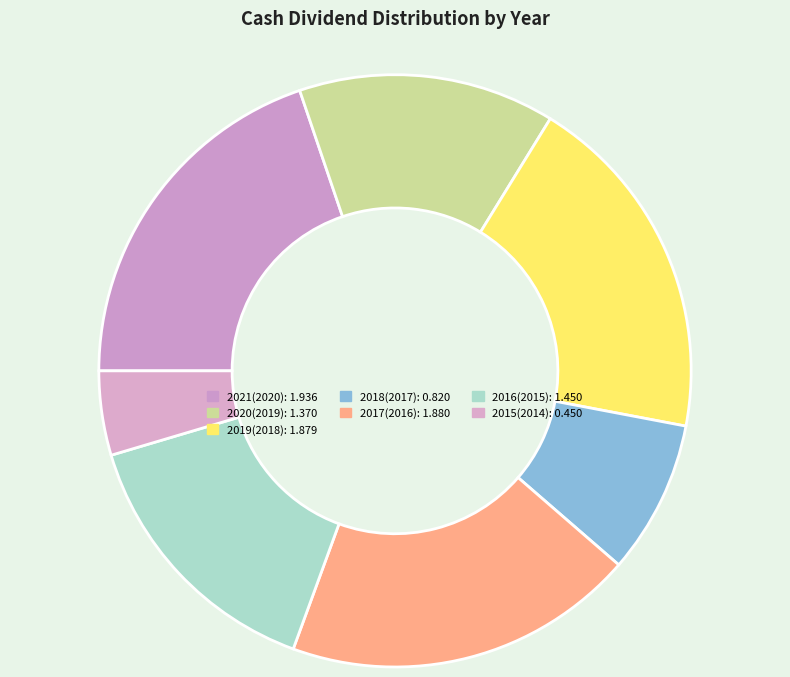

Which category has the smallest portion of the pie?

2015(2014)